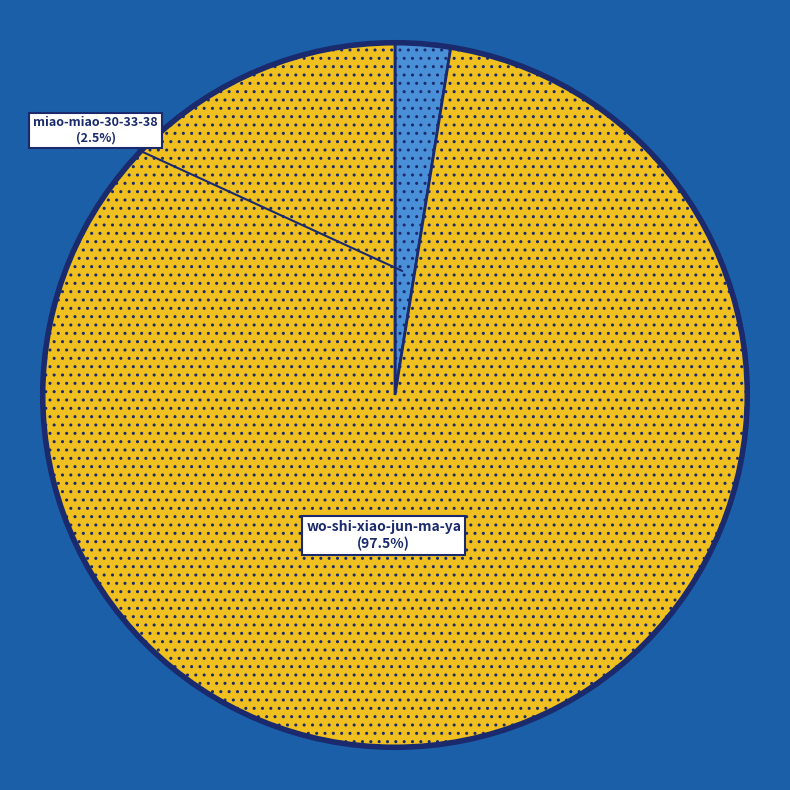

Rank the categories by value from lowest to highest.

miao-miao-30-33-38, wo-shi-xiao-jun-ma-ya